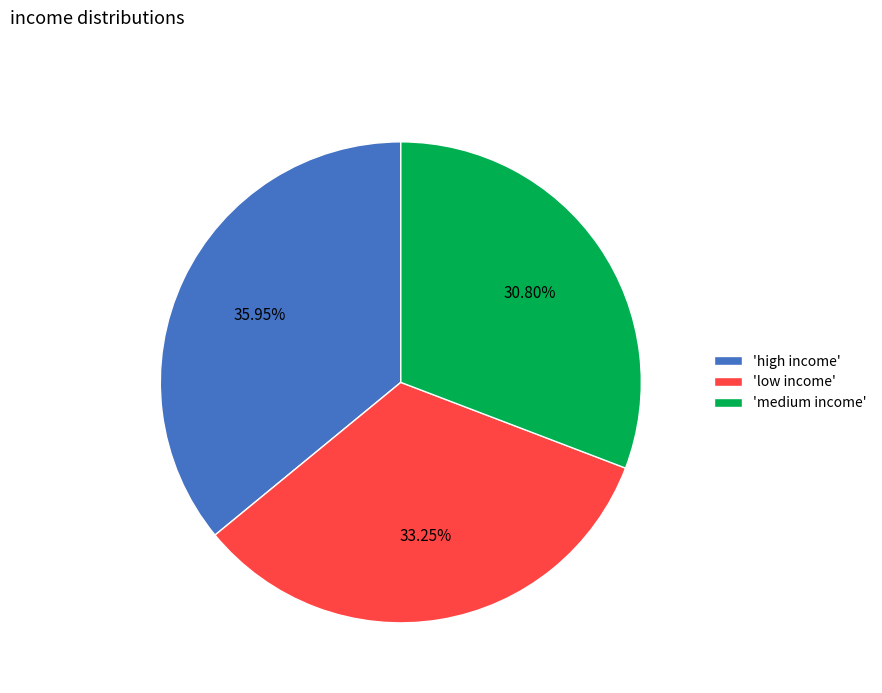

Is there any slice that represents more than half of the pie?

No